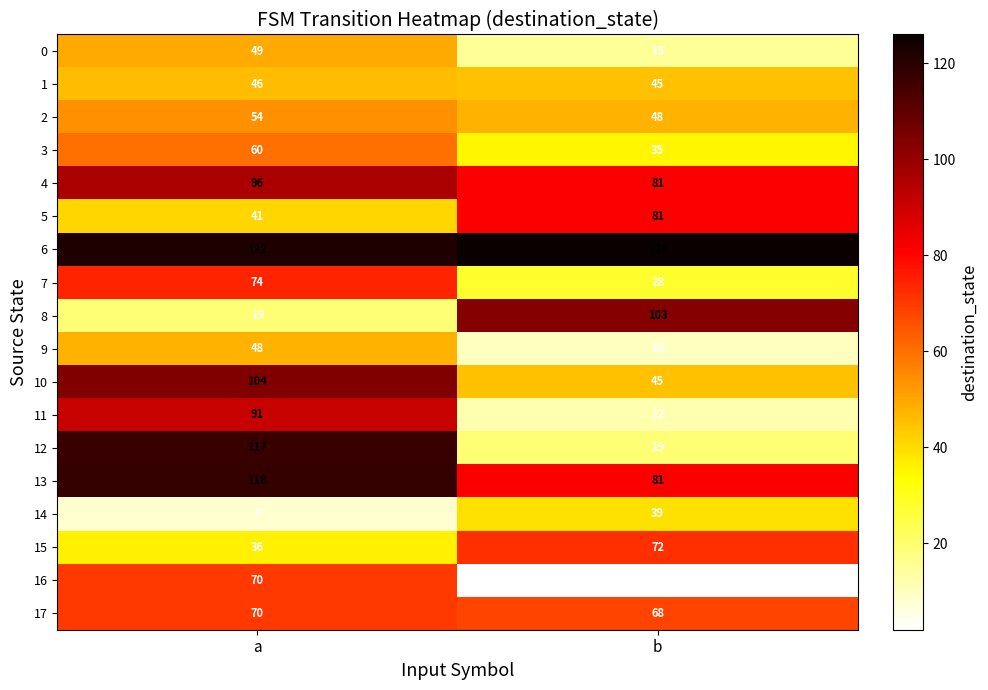

Is it true that 7 equals 74 at a?

True